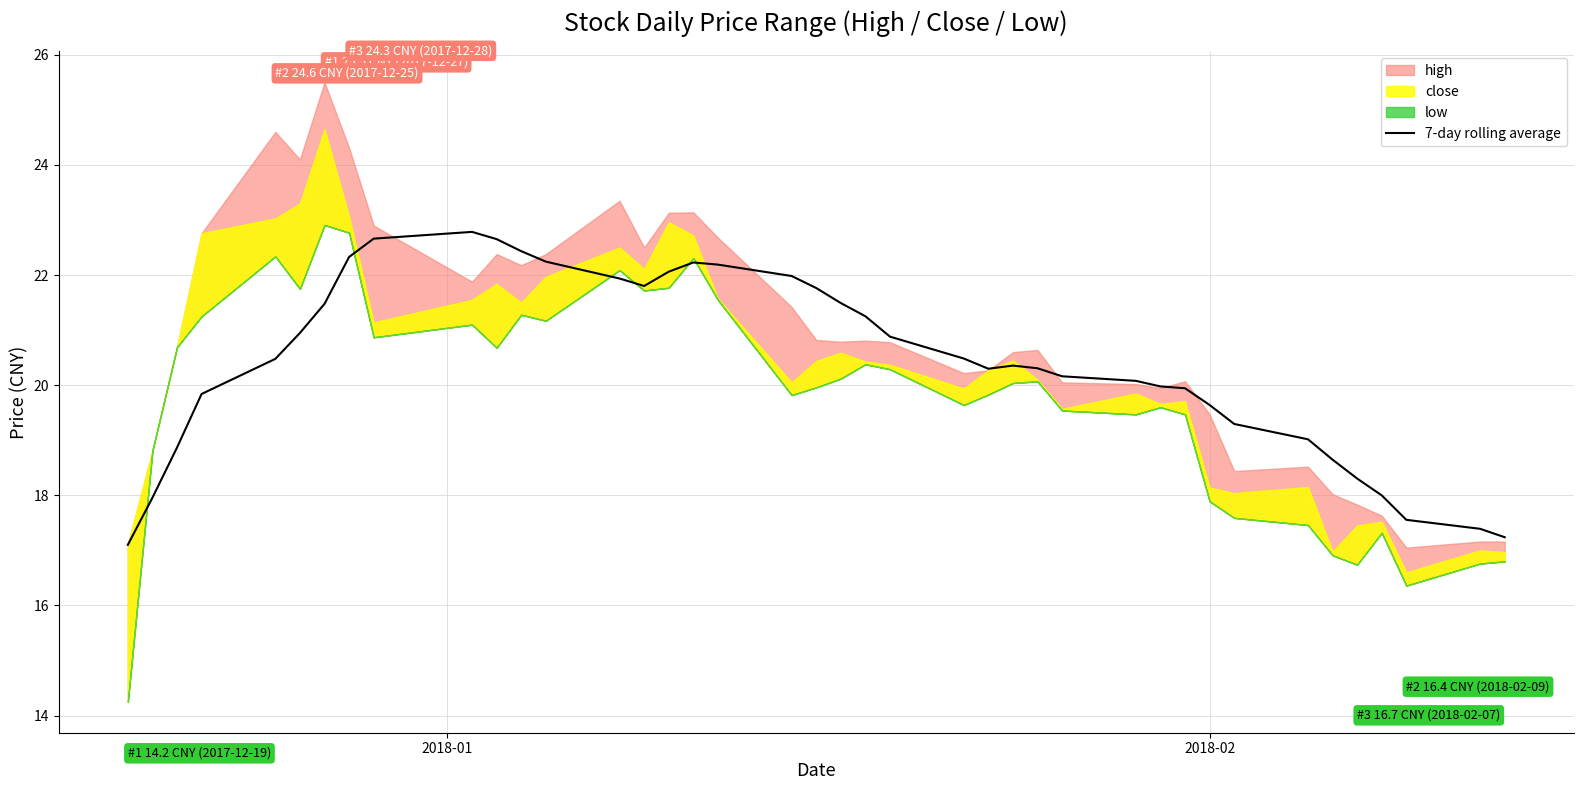

What is the highest value of the 7-day rolling average series?

22.8